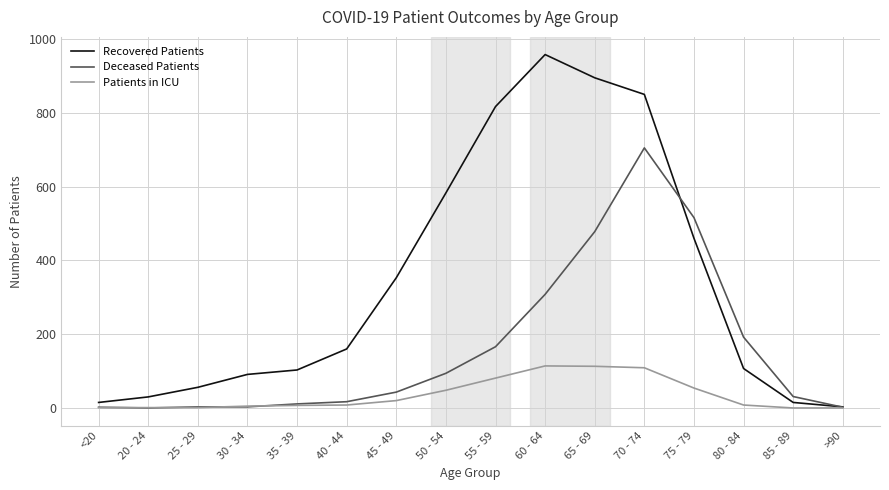

The value of Recovered Patients at >90 is 3. True or false?

True